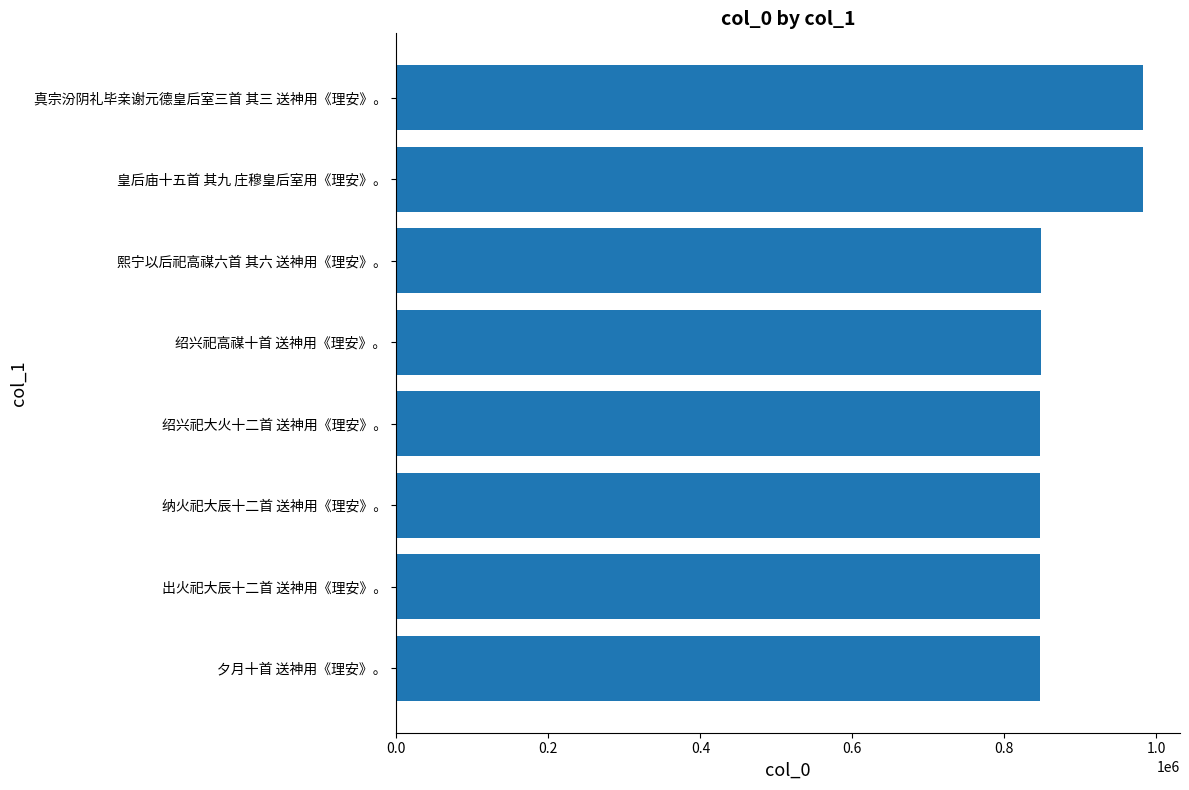

What is the maximum value shown in the chart?

981979